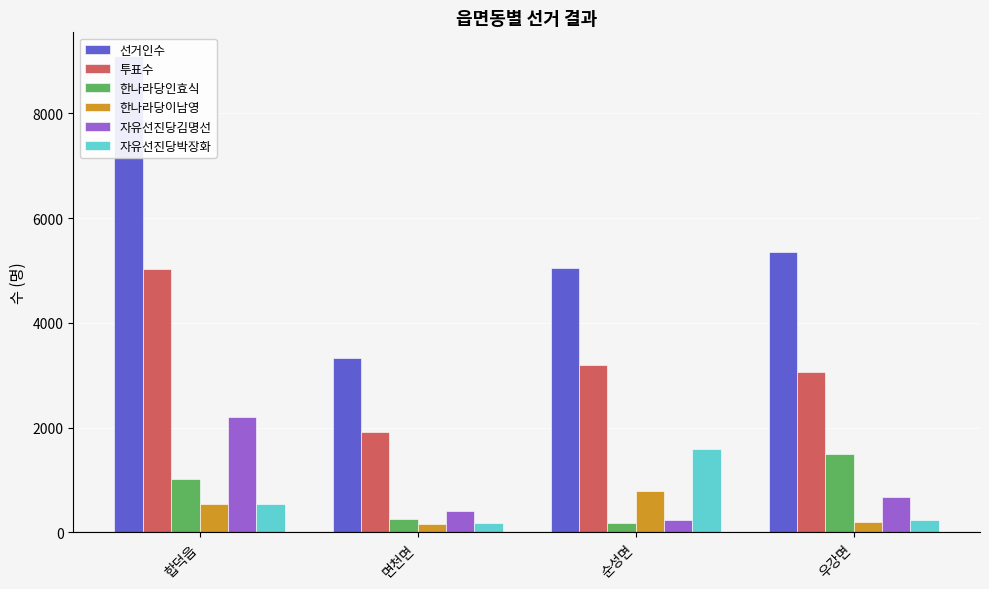

What are all the series names shown in the legend?

선거인수, 투표수, 한나라당인효식, 한나라당이남영, 자유선진당김명선, 자유선진당박장화